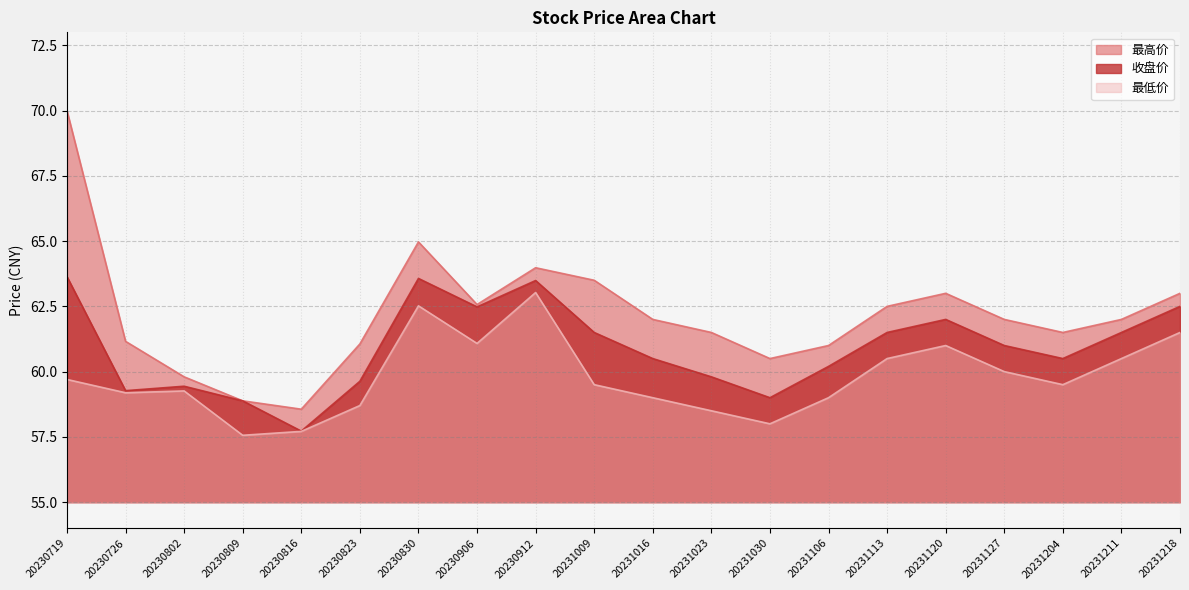

At how many categories does at least one series exceed 63?

4